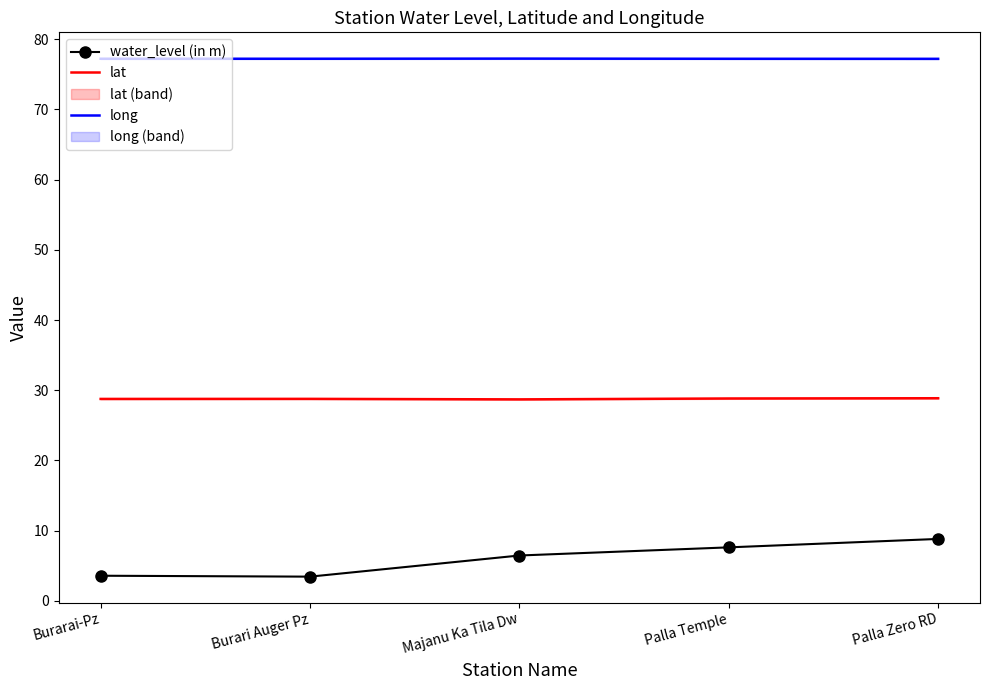

True or false: water_level (in m) and long cross at least once.

False